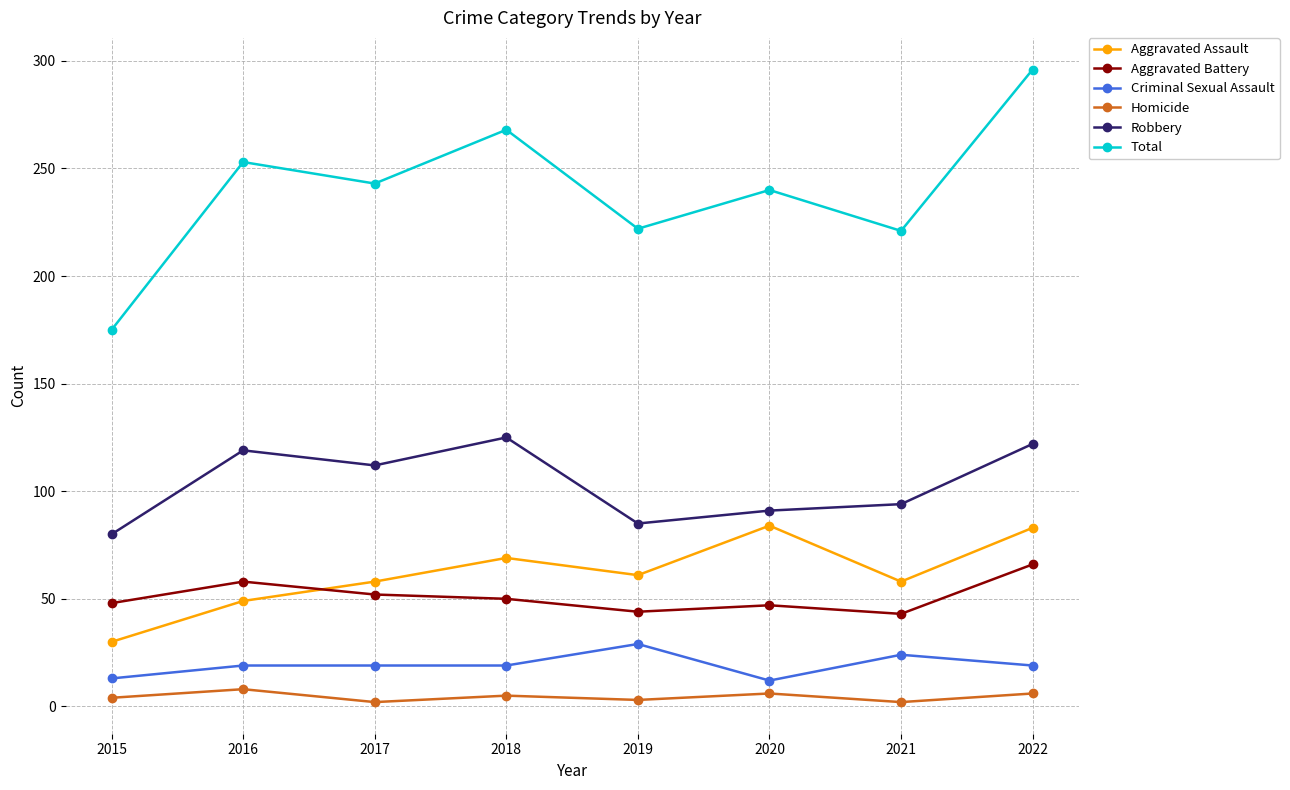

At which category is the sum across all series the highest?

2022